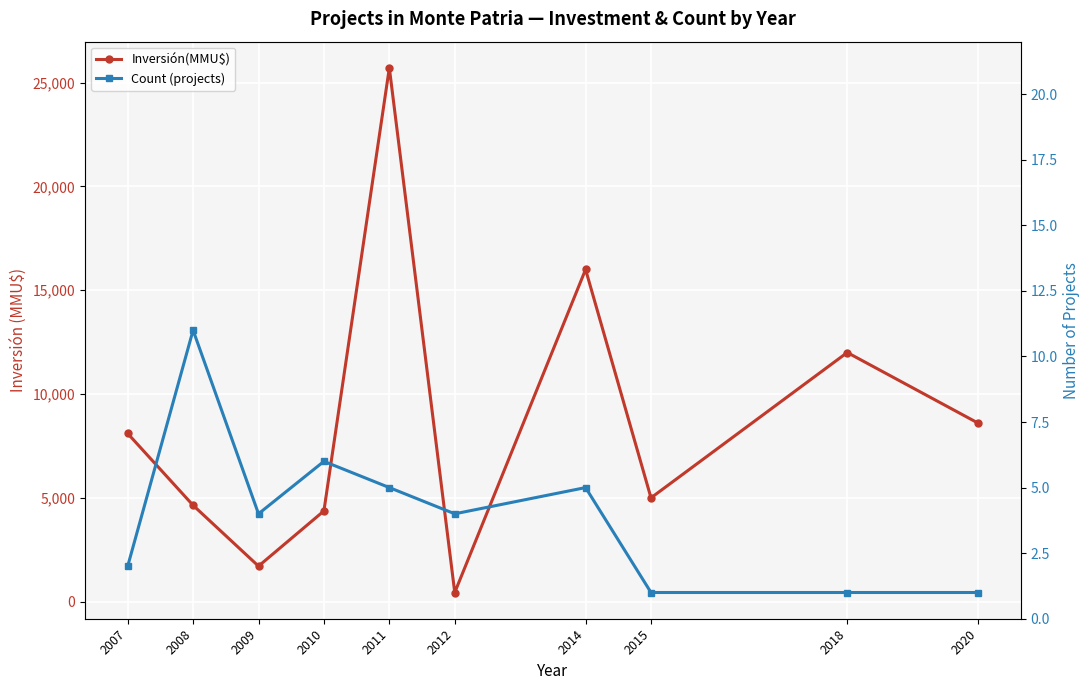

Rank the series at 2007 from lowest to highest value.

Count (projects), Inversión(MMU$)